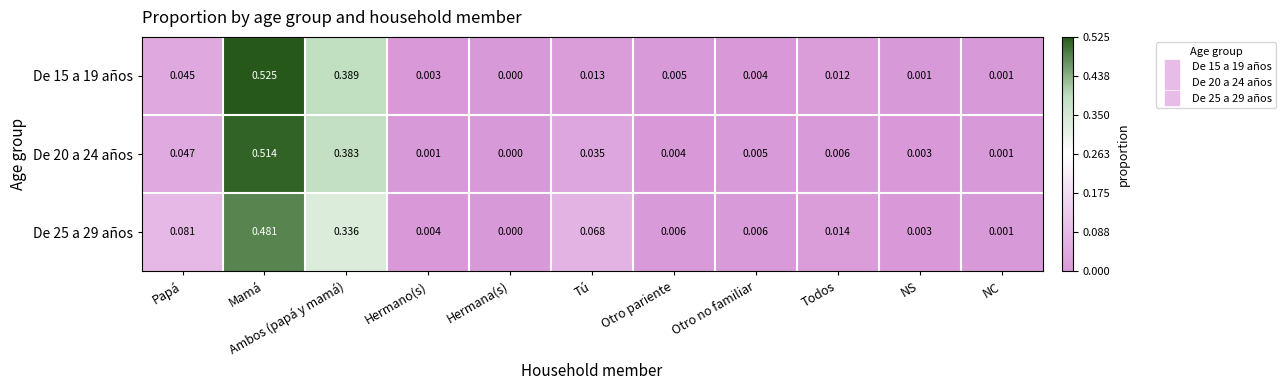

Count the number of categories in the chart.

11